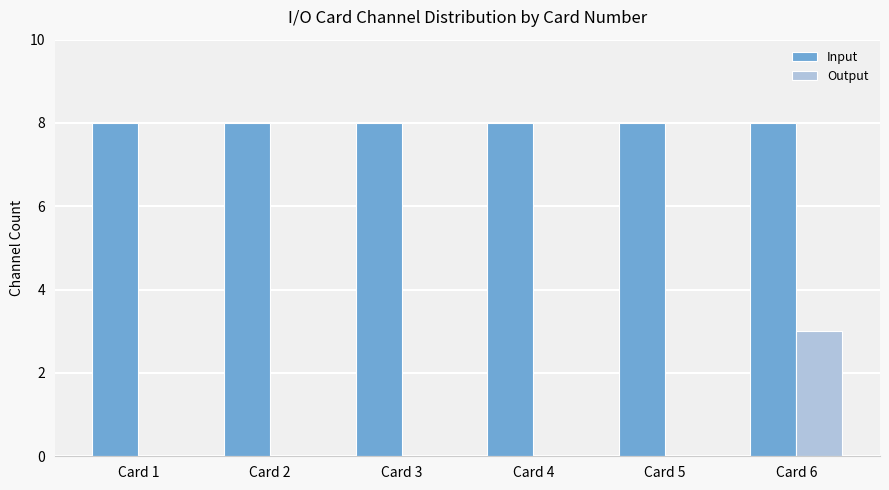

What is the average value of the Input series?

8